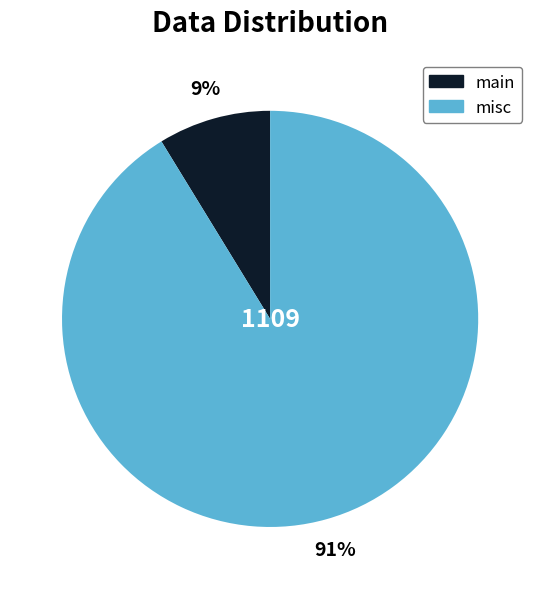

To the nearest percent, what percentage of the pie is main?

9%